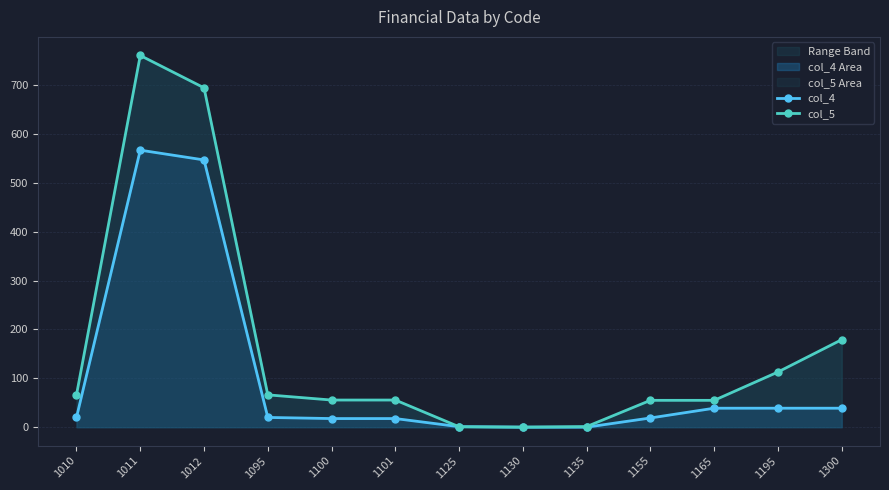

Is it true that col_5 equals 66.2 at 1010?

True